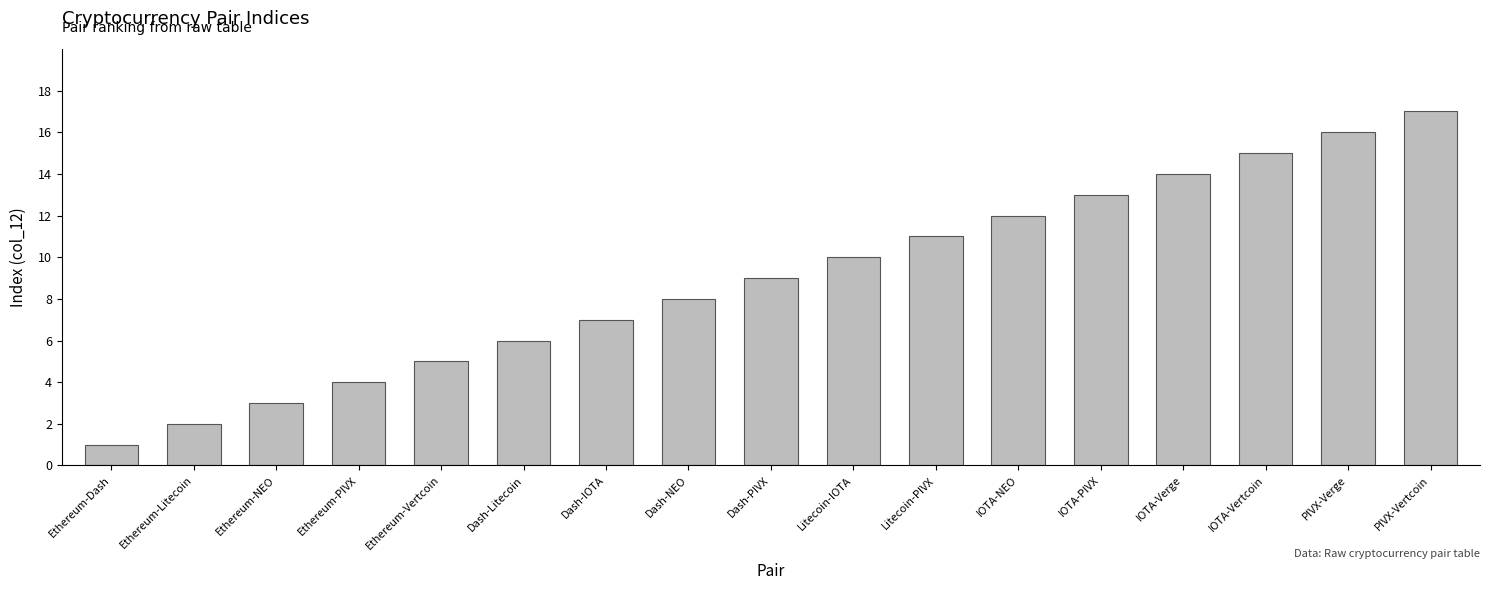

What is the smallest value displayed?

1